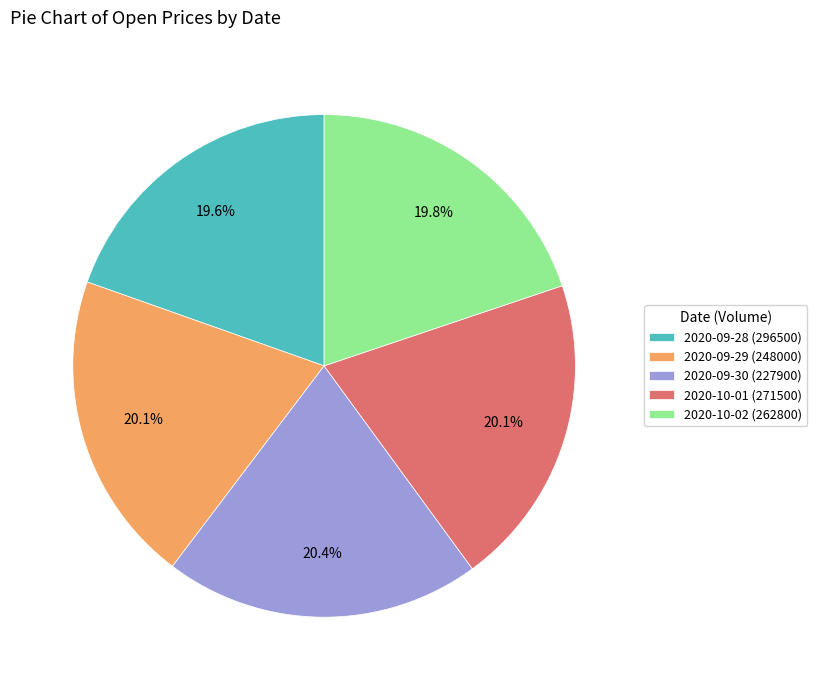

Does 2020-09-30 (227900) represent more than half of the total?

No